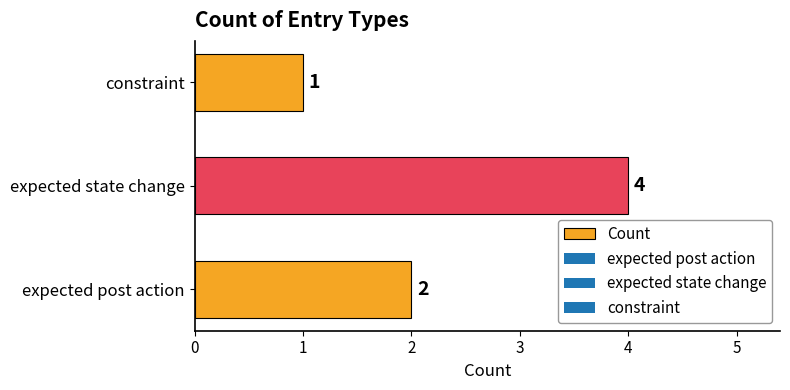

Reading bottom to top, transcribe all the data shown in this chart.

2	4	1